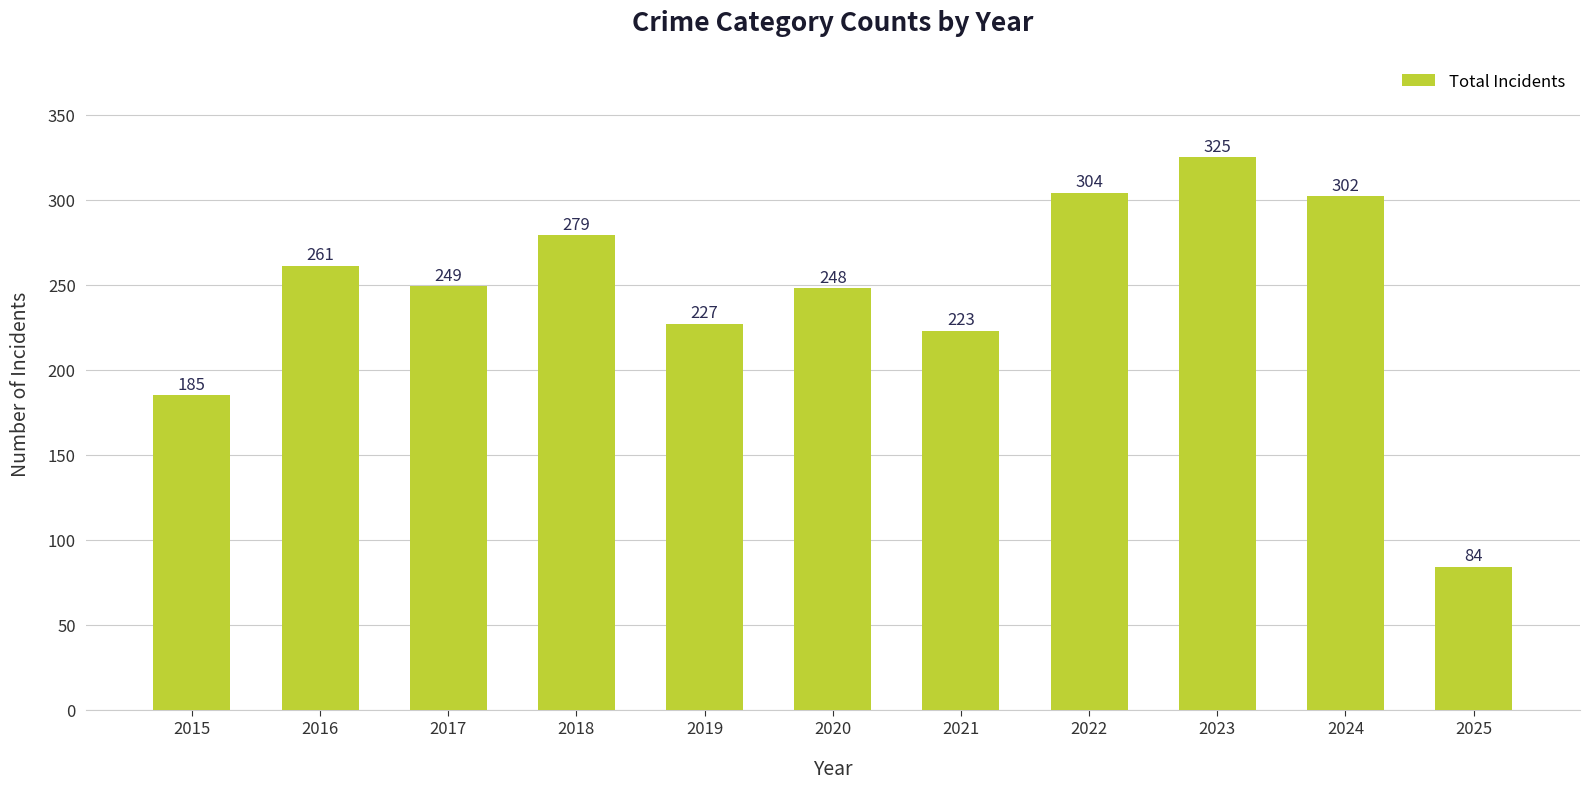

How many bars are there in total?

11